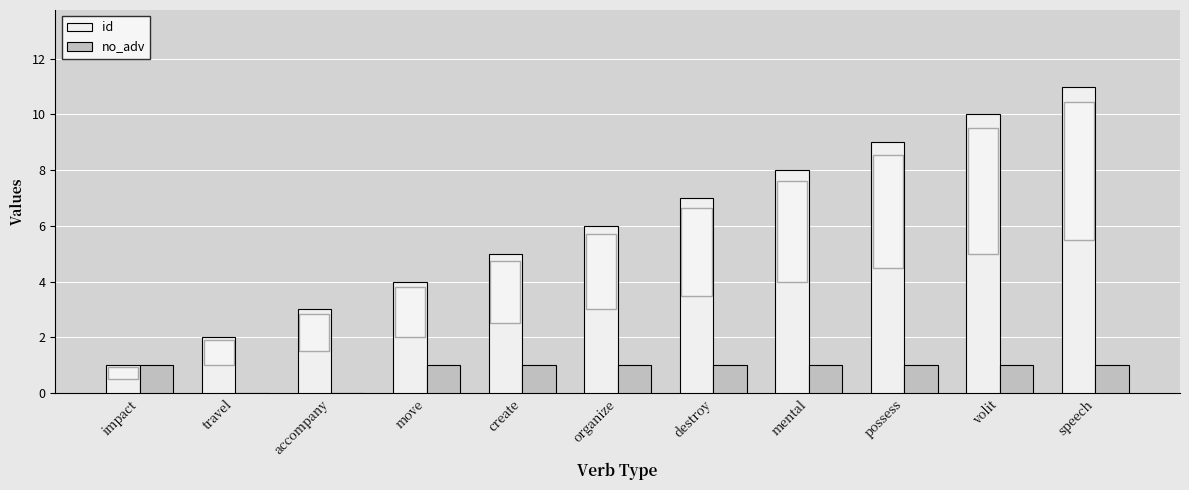

Which series has the largest total across all categories?

id